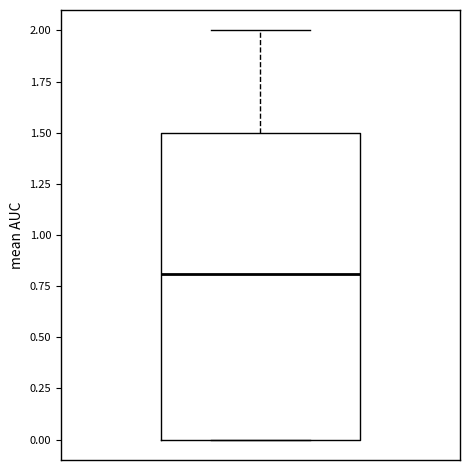

Read this box plot against the y-axis: the position of the median line, the range covered by the box, and the ends of both whiskers. The values are not printed on the chart, so give them approximately, as read against the axis.

median 0.8, box 0.0 to 1.5, whiskers 0.0 to 2.0